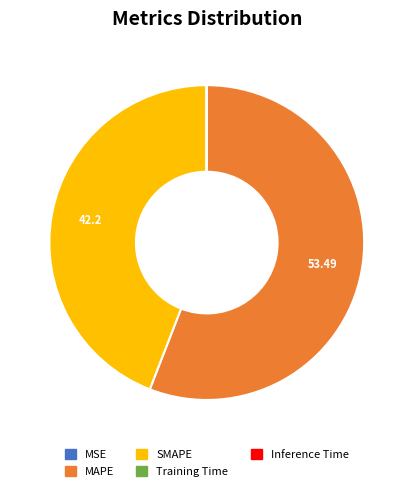

Approximately how many times larger is the value at SMAPE compared to MAPE?

0.8